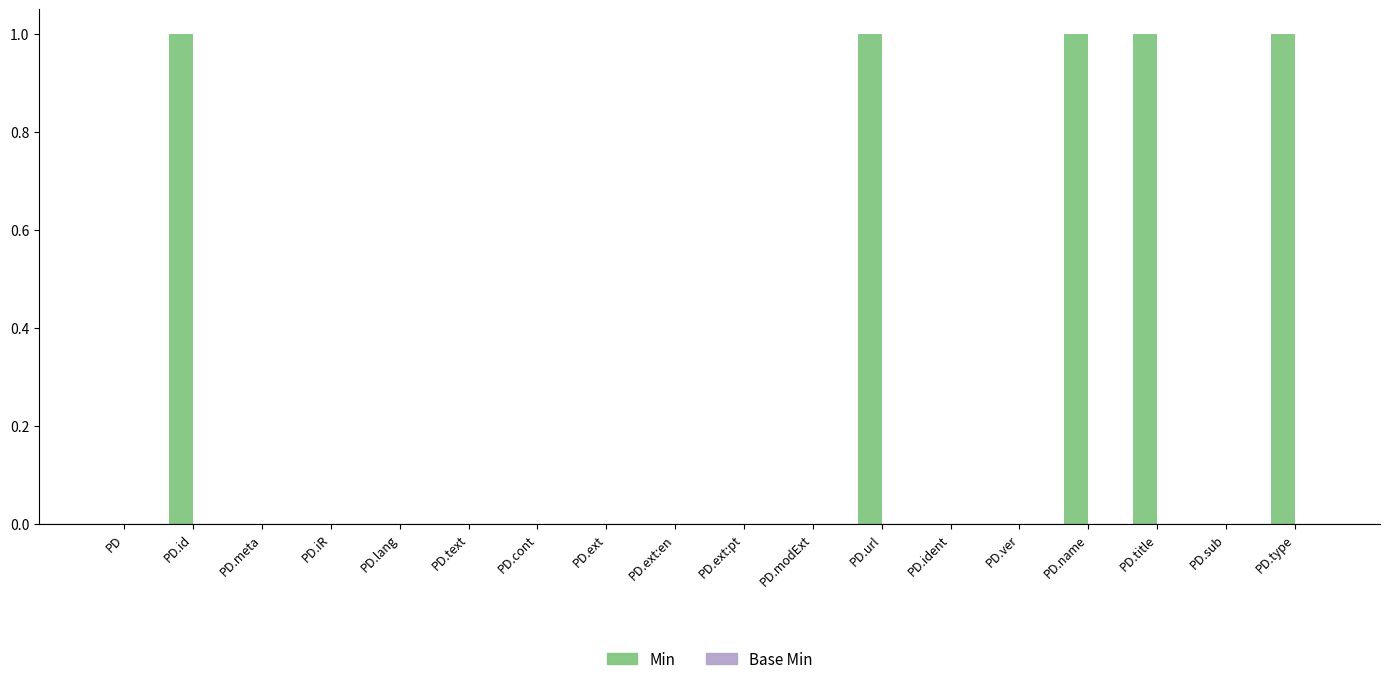

What is the sum of all values?

5